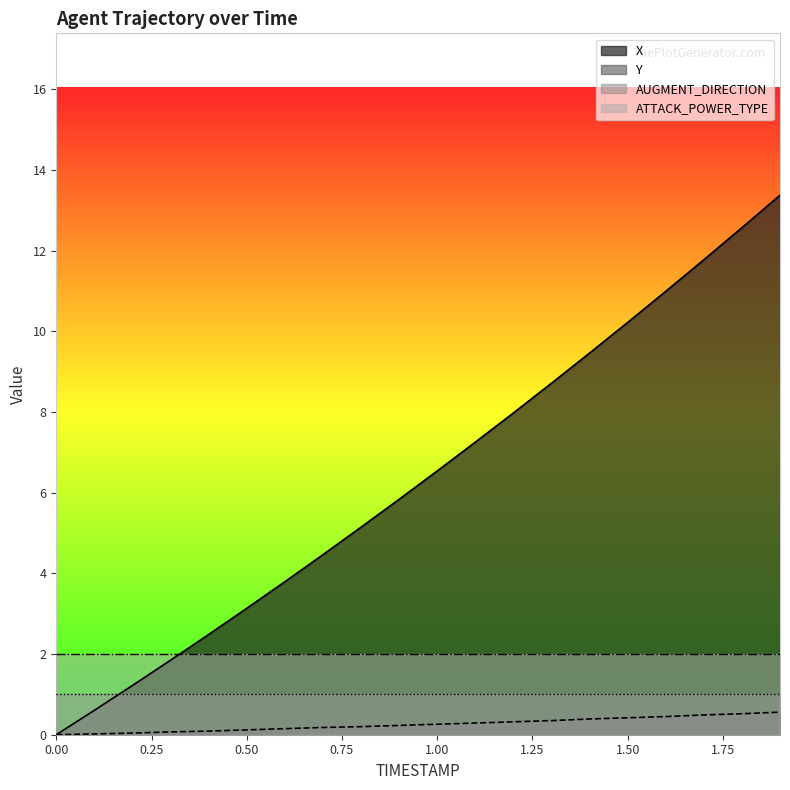

What are all the series names shown in the legend?

X, Y, AUGMENT_DIRECTION, ATTACK_POWER_TYPE